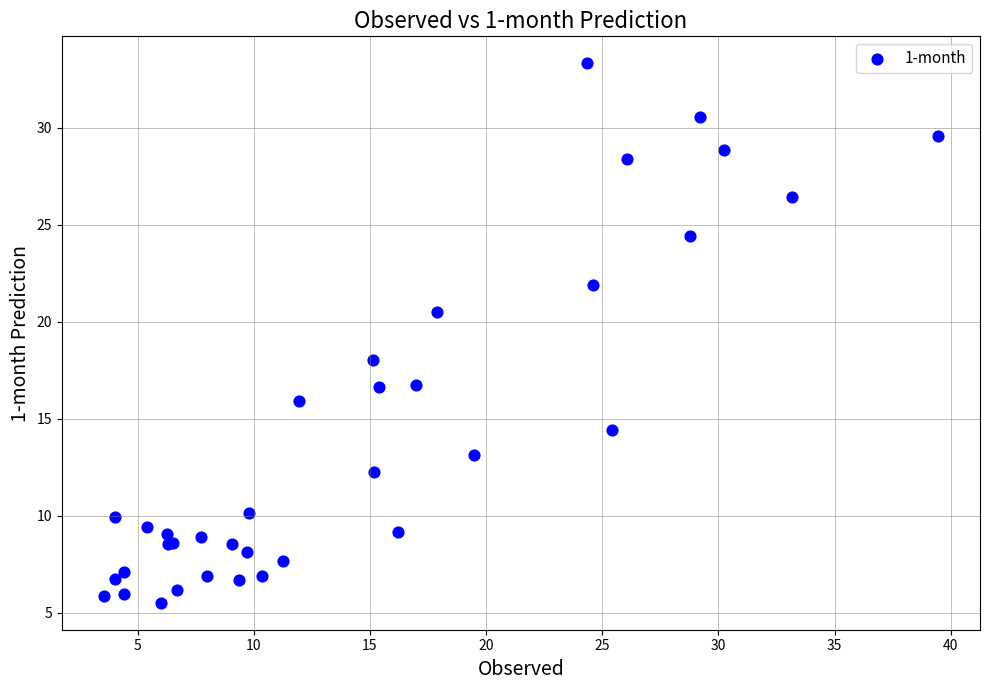

What Y value in the scatter plot is closest to 19?

18.0